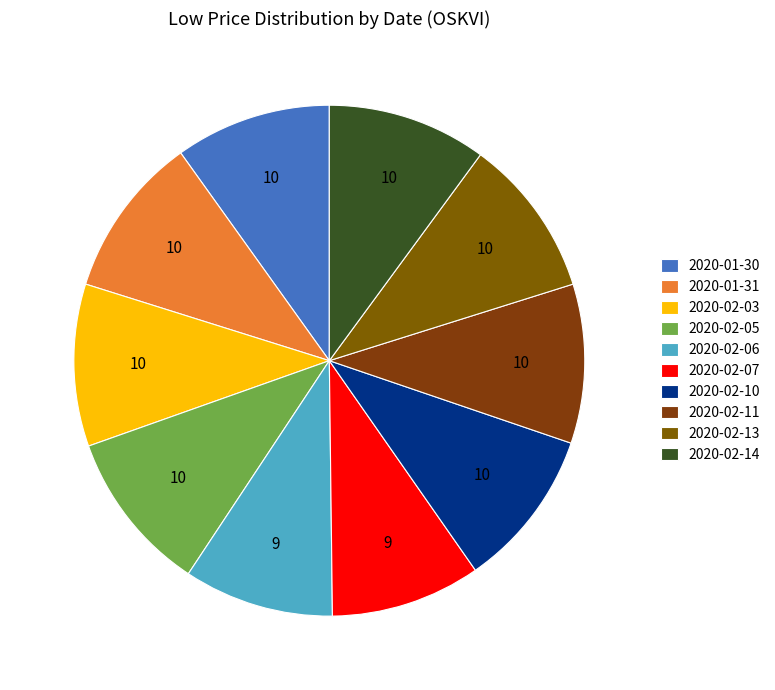

Rank the categories by value from lowest to highest.

2020-02-06, 2020-02-07, 2020-01-30, 2020-02-10, 2020-02-11, 2020-02-13, 2020-02-14, 2020-01-31, 2020-02-03, 2020-02-05